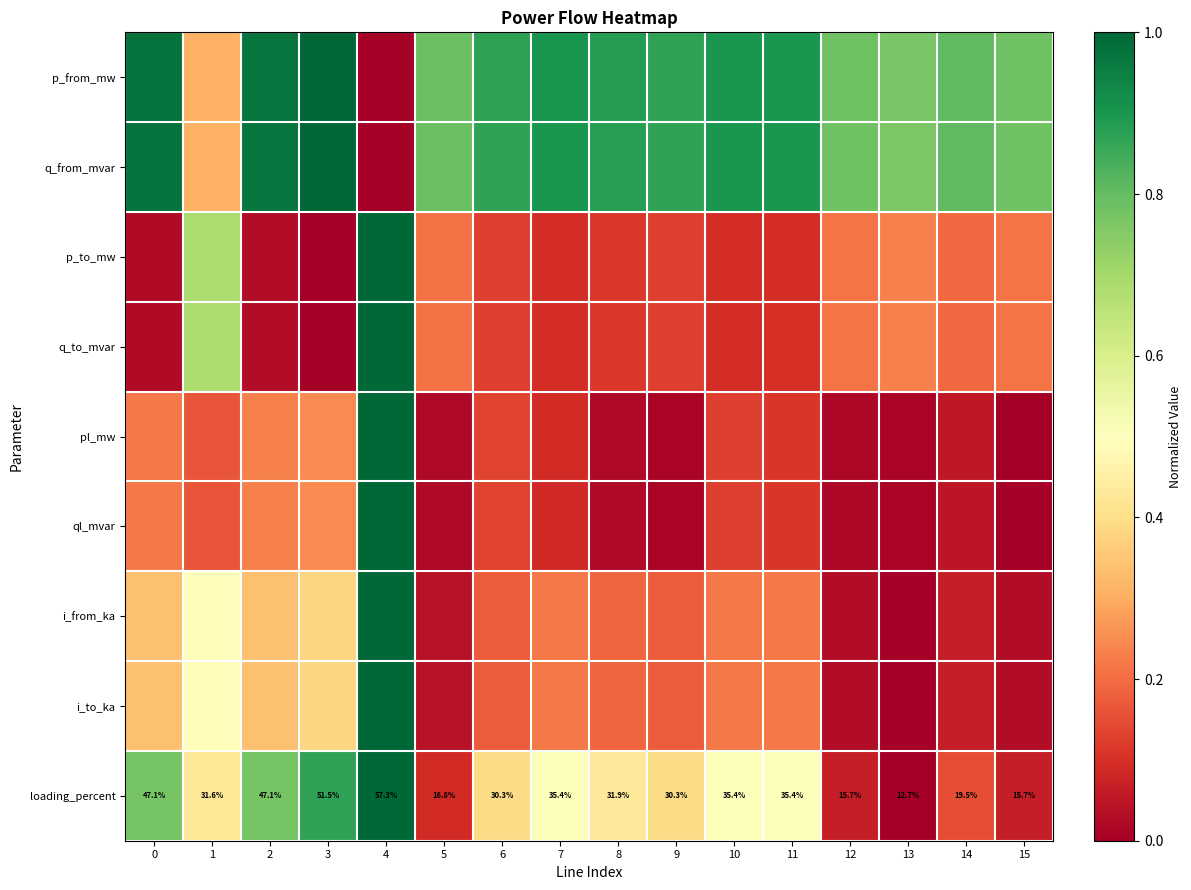

What is the difference between the maximum and minimum values in the i_from_ka series?

1.0